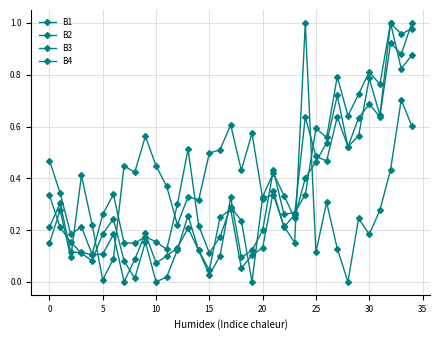

Count the number of data series in this chart.

4